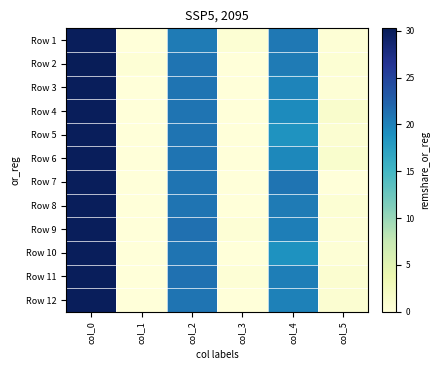

Reading right to left, list all the values displayed in this chart.

Row 1: col_5=0.4	col_4=20.8	col_3=0.5	col_2=20.5	col_1=0.0	col_0=30.0
Row 2: col_5=0.5	col_4=20.5	col_3=0.0	col_2=21.0	col_1=0.4	col_0=30.2
Row 3: col_5=0.4	col_4=19.8	col_3=0.0	col_2=21.0	col_1=0.0	col_0=30.0
Row 4: col_5=1.2	col_4=19.3	col_3=0.0	col_2=21.0	col_1=0.0	col_0=30.0
Row 5: col_5=0.8	col_4=18.6	col_3=0.0	col_2=21.0	col_1=0.0	col_0=30.0
Row 6: col_5=1.1	col_4=19.5	col_3=0.0	col_2=21.0	col_1=0.0	col_0=30.0
Row 7: col_5=0.0	col_4=21.0	col_3=0.0	col_2=21.0	col_1=0.0	col_0=30.0
Row 8: col_5=0.5	col_4=20.5	col_3=0.0	col_2=21.0	col_1=0.0	col_0=30.0
Row 9: col_5=0.4	col_4=20.2	col_3=0.5	col_2=21.3	col_1=0.0	col_0=30.0
Row 10: col_5=0.4	col_4=18.8	col_3=0.0	col_2=21.0	col_1=0.0	col_0=30.0
Row 11: col_5=0.8	col_4=20.2	col_3=0.4	col_2=21.2	col_1=0.0	col_0=30.0
Row 12: col_5=0.7	col_4=20.0	col_3=0.0	col_2=21.0	col_1=0.0	col_0=30.0